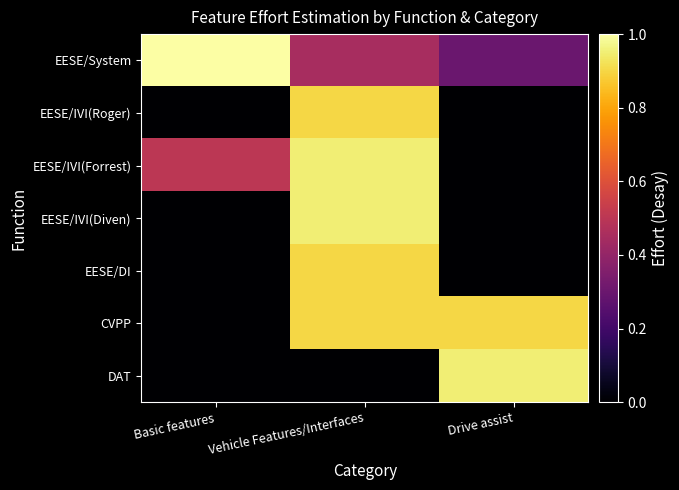

At which category is the sum across all series the highest?

Vehicle Features/Interfaces